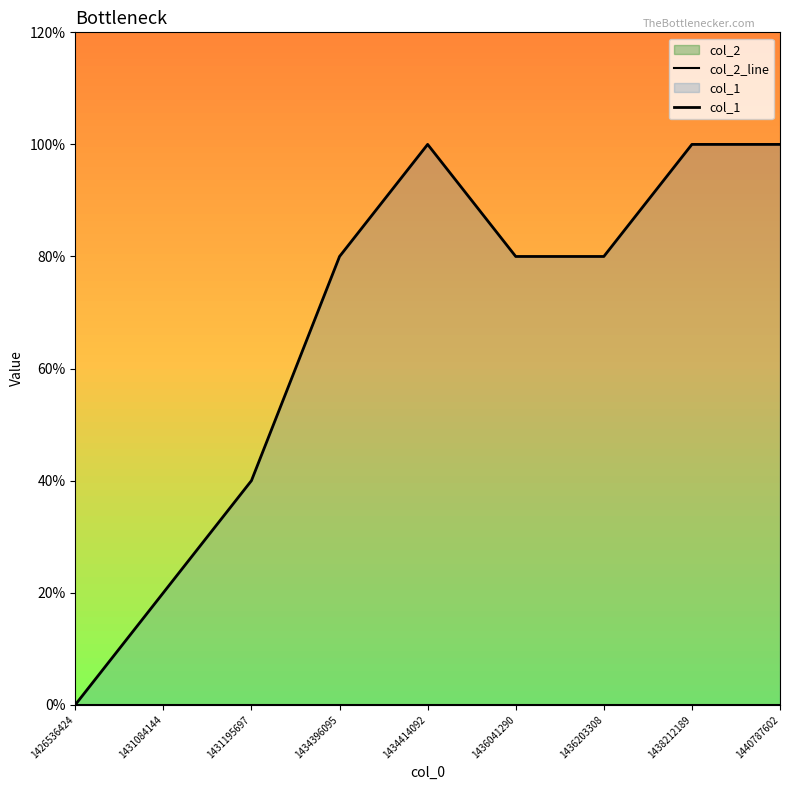

Reading right to left, extract all data points from this chart.

col_2_line: 0	0	0	0	0	0	0	0	0
col_1: 5	5	4	4	5	4	2	1	0